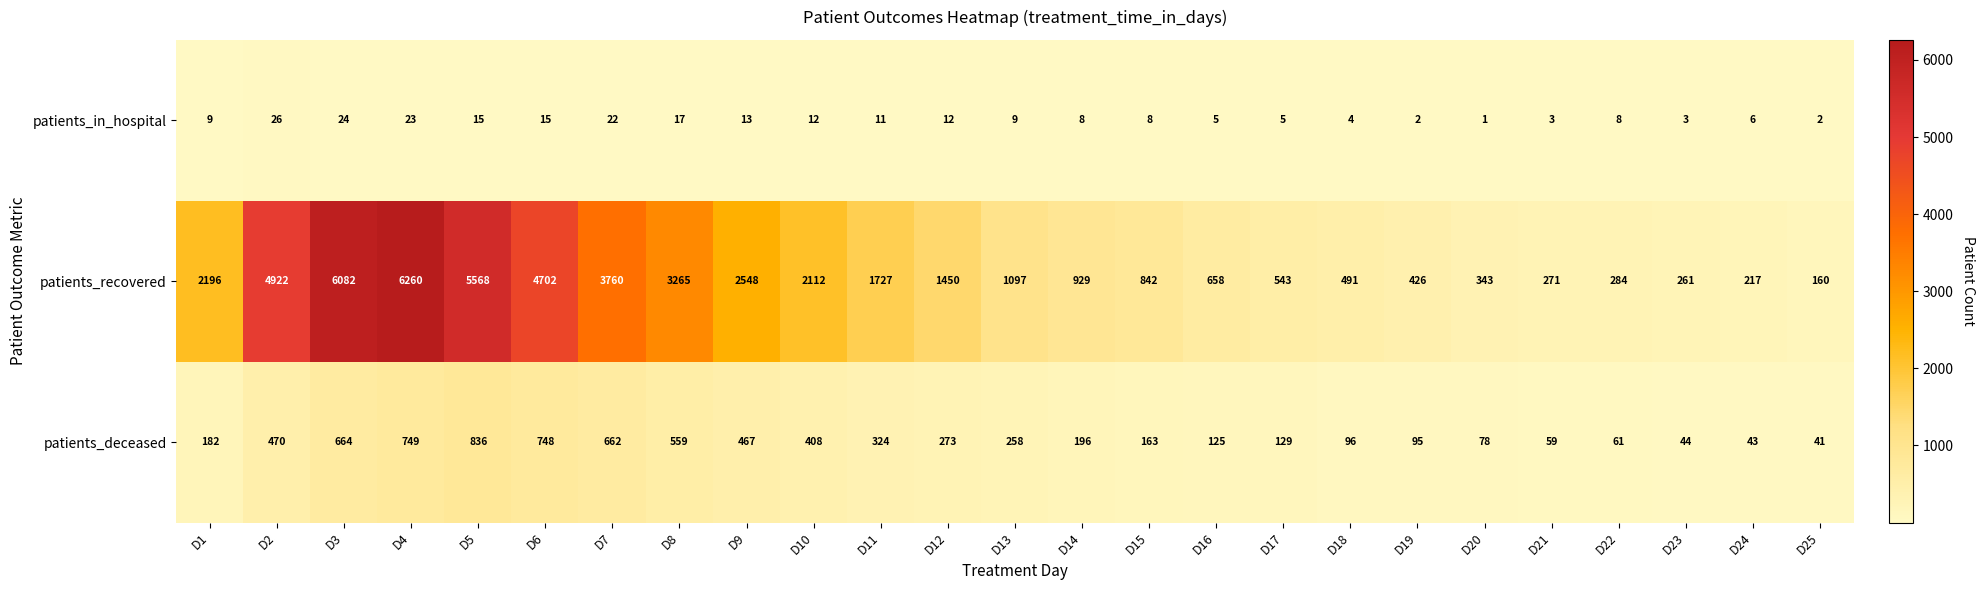

Which series changed the most between D2 and D4?

patients_recovered